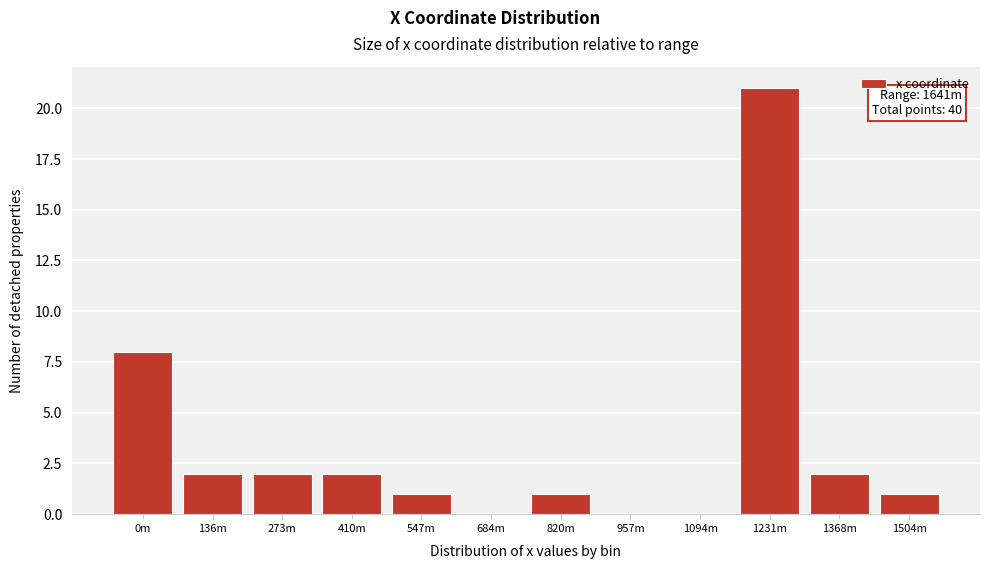

Reading left to right, transcribe all the data shown in this chart.

0m=8	136m=2	273m=2	410m=2	547m=1	684m=0	820m=1	957m=0	1094m=0	1231m=21	1368m=2	1504m=1